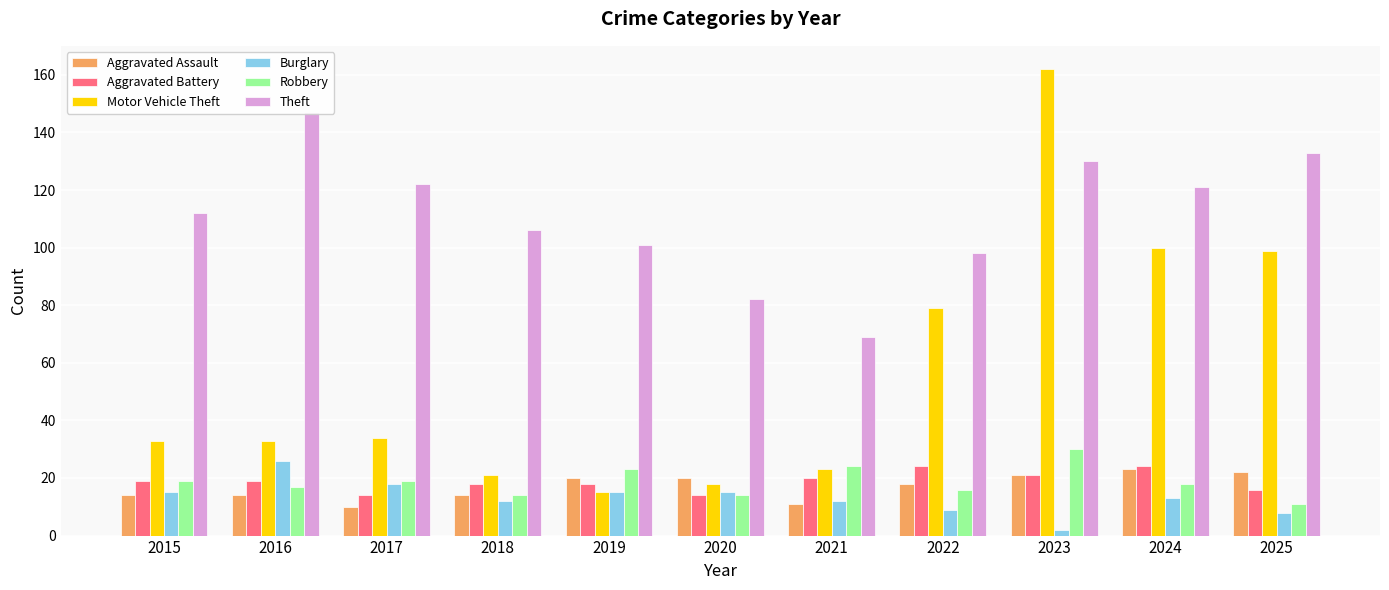

Count the number of categories in the chart.

11